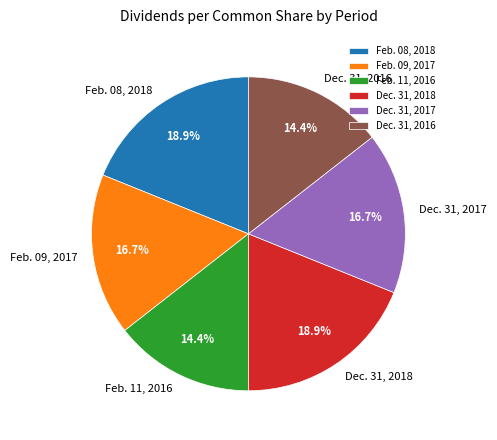

What portion of the pie excludes Dec. 31, 2016?

85.6%